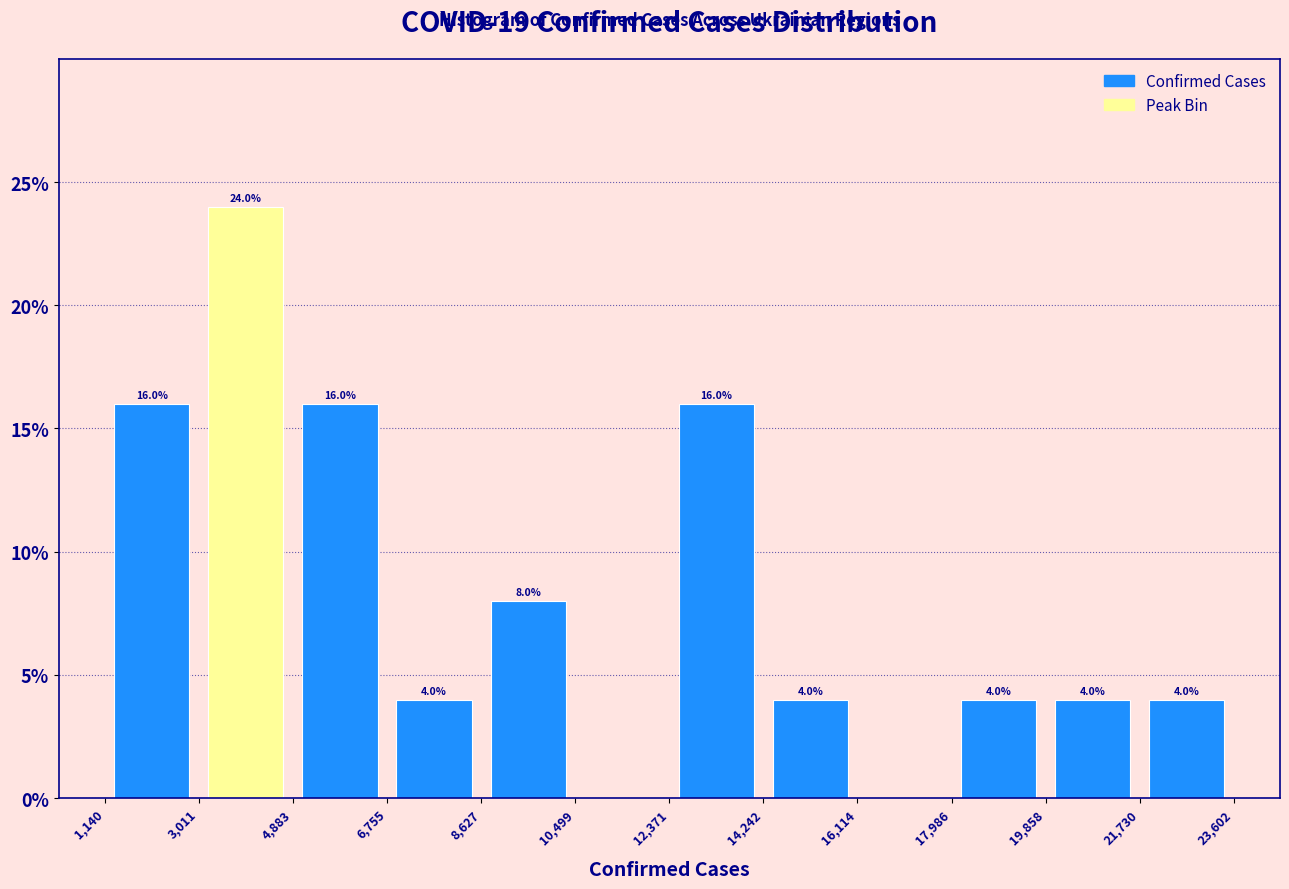

Which range on the x-axis has the tallest bar?

3,011 to 4,883